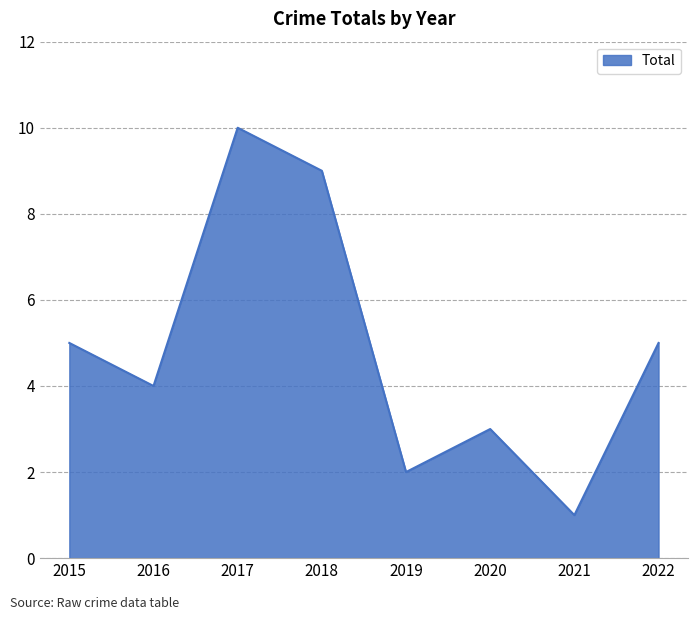

What is the difference between the second highest and second lowest values?

7